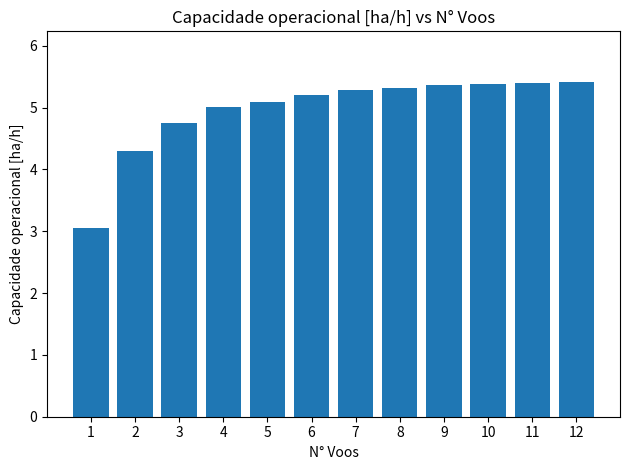

Reading left to right, what are all the values shown in this chart?

1=3.1	2=4.3	3=4.7	4=5.0	5=5.1	6=5.2	7=5.3	8=5.3	9=5.4	10=5.4	11=5.4	12=5.4